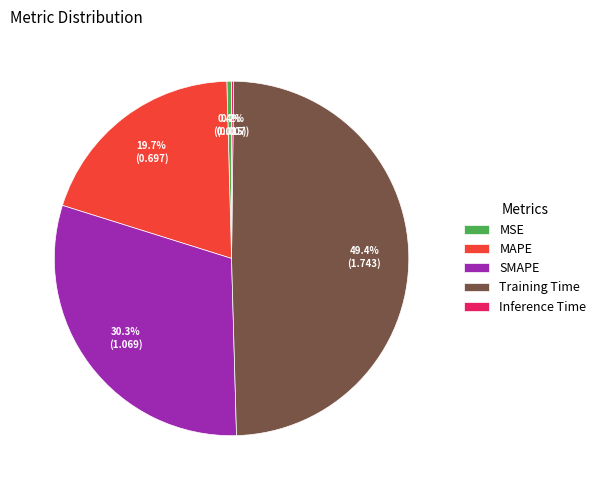

Which has a higher value, MSE or Training Time?

Training Time